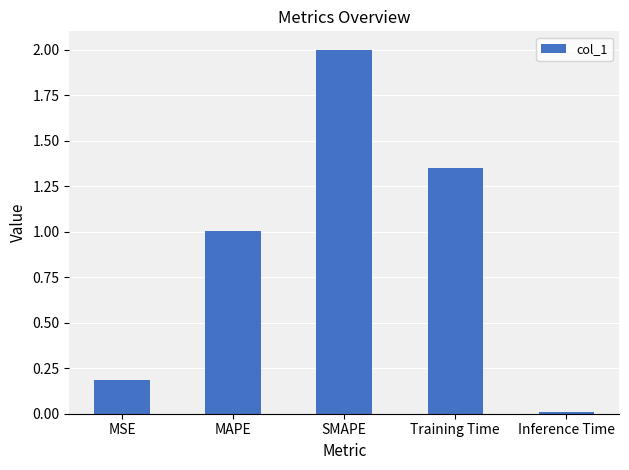

What is the value of the 2nd bar from the left?

1.0